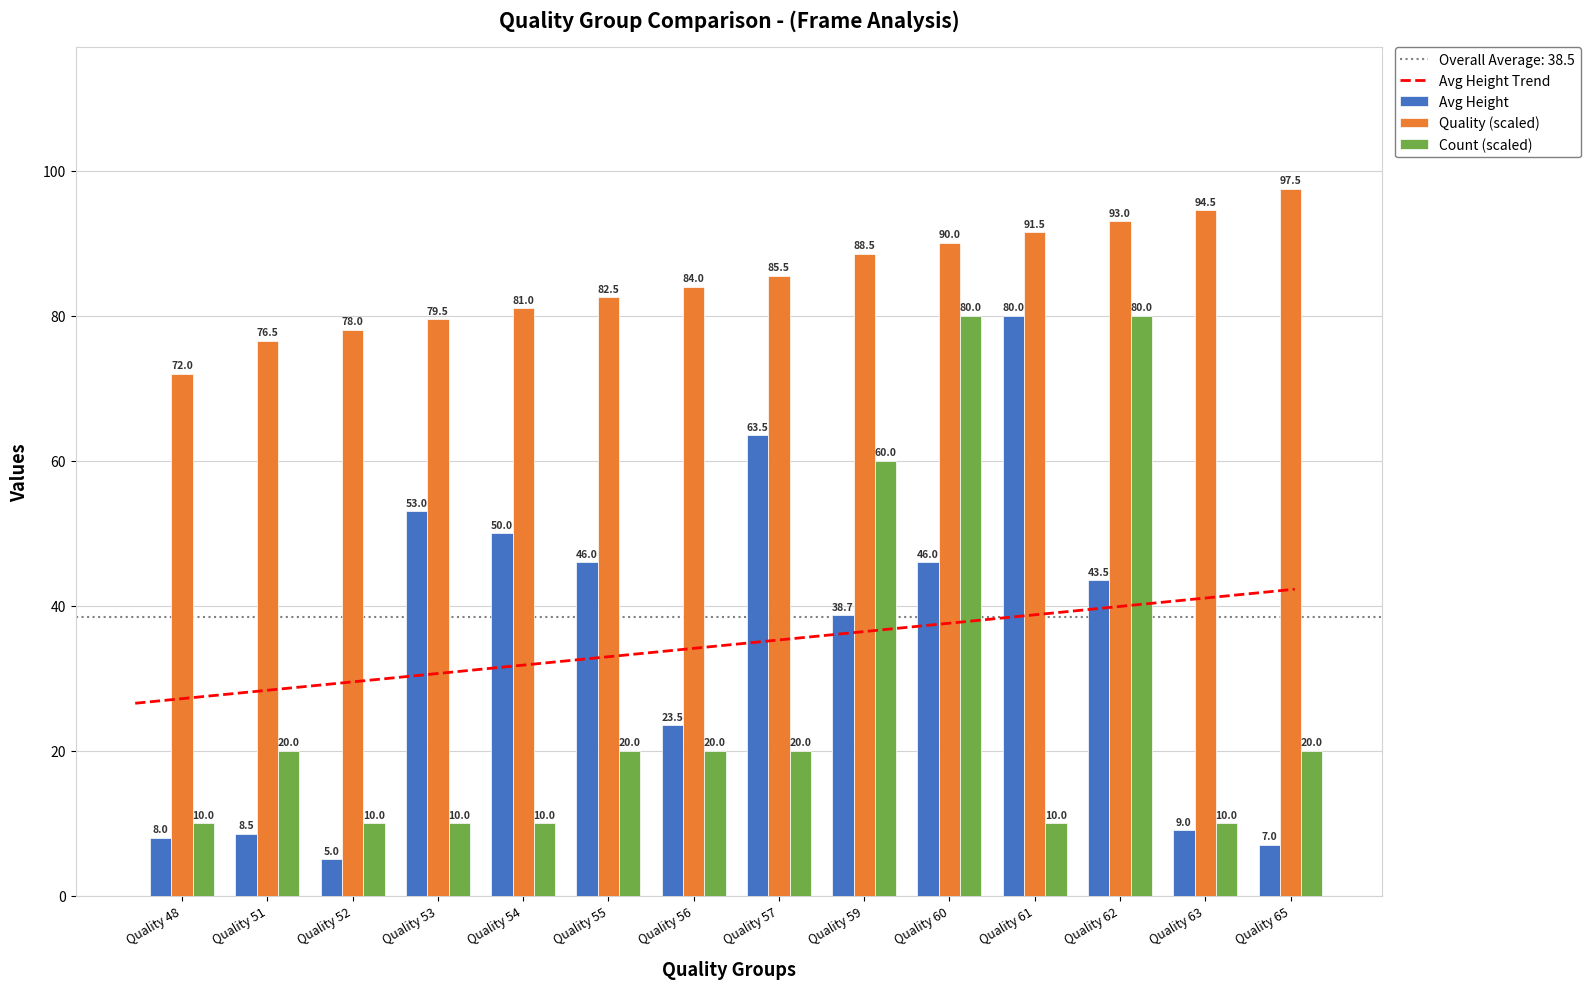

What is the difference between the maximum and second lowest values in the Avg Height series?

73.0